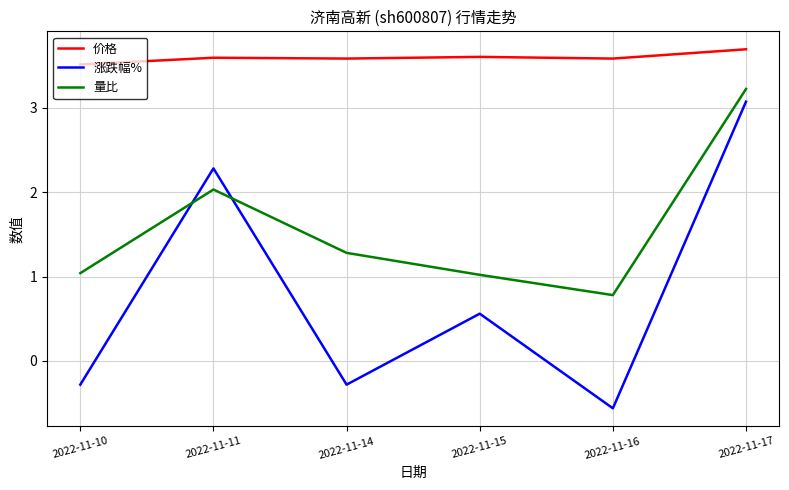

How many 价格 values are between 3 and 4?

6